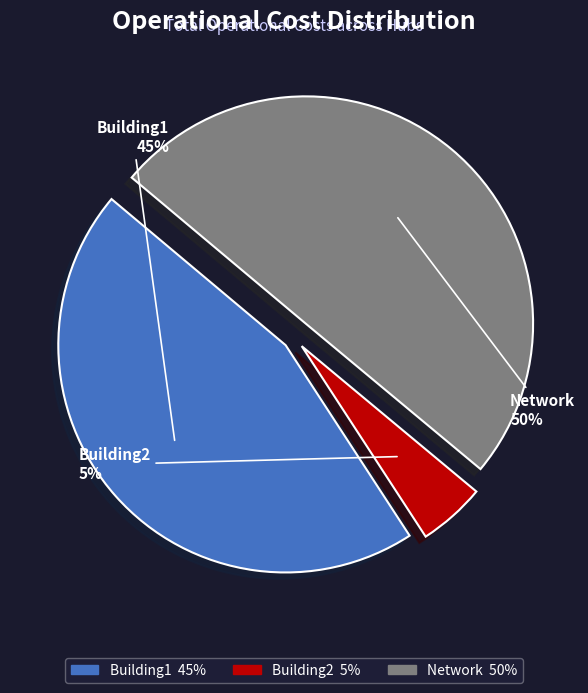

Which slice is the smallest?

Building2